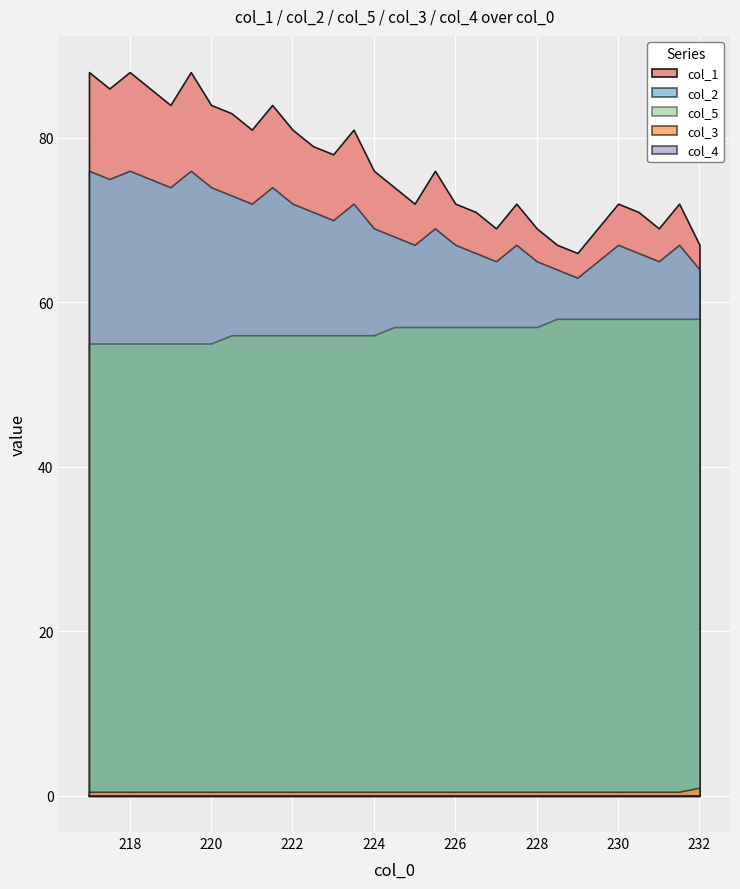

Reading left to right, extract all data points from this chart.

col_1: 0=88.0	1=86.0	2=88.0	3=86.0	4=84.0	5=88.0	6=84.0	7=83.0	8=81.0	9=84.0	10=81.0	11=79.0	12=78.0	13=81.0	14=76.0	15=74.0	16=72.0	17=76.0	18=72.0	19=71.0	20=69.0	21=72.0	22=69.0	23=67.0	24=66.0	25=69.0	26=72.0	27=71.0	28=69.0	29=72.0	30=67.0
col_2: 0=76.0	1=75.0	2=76.0	3=75.0	4=74.0	5=76.0	6=74.0	7=73.0	8=72.0	9=74.0	10=72.0	11=71.0	12=70.0	13=72.0	14=69.0	15=68.0	16=67.0	17=69.0	18=67.0	19=66.0	20=65.0	21=67.0	22=65.0	23=64.0	24=63.0	25=65.0	26=67.0	27=66.0	28=65.0	29=67.0	30=64.0
col_5: 0=55.0	1=55.0	2=55.0	3=55.0	4=55.0	5=55.0	6=55.0	7=56.0	8=56.0	9=56.0	10=56.0	11=56.0	12=56.0	13=56.0	14=56.0	15=57.0	16=57.0	17=57.0	18=57.0	19=57.0	20=57.0	21=57.0	22=57.0	23=58.0	24=58.0	25=58.0	26=58.0	27=58.0	28=58.0	29=58.0	30=58.0
col_3: 0=0.5	1=0.5	2=0.5	3=0.5	4=0.5	5=0.5	6=0.5	7=0.5	8=0.5	9=0.5	10=0.5	11=0.5	12=0.5	13=0.5	14=0.5	15=0.5	16=0.5	17=0.5	18=0.5	19=0.5	20=0.5	21=0.5	22=0.5	23=0.5	24=0.5	25=0.5	26=0.5	27=0.5	28=0.5	29=0.5	30=1.0
col_4: 0=0.0	1=0.0	2=0.0	3=0.0	4=0.0	5=0.0	6=0.0	7=0.0	8=0.0	9=0.0	10=0.0	11=0.0	12=0.0	13=0.0	14=0.0	15=0.0	16=0.0	17=0.0	18=0.0	19=0.0	20=0.0	21=0.0	22=0.0	23=0.0	24=0.0	25=0.0	26=0.0	27=0.0	28=0.0	29=0.0	30=0.0